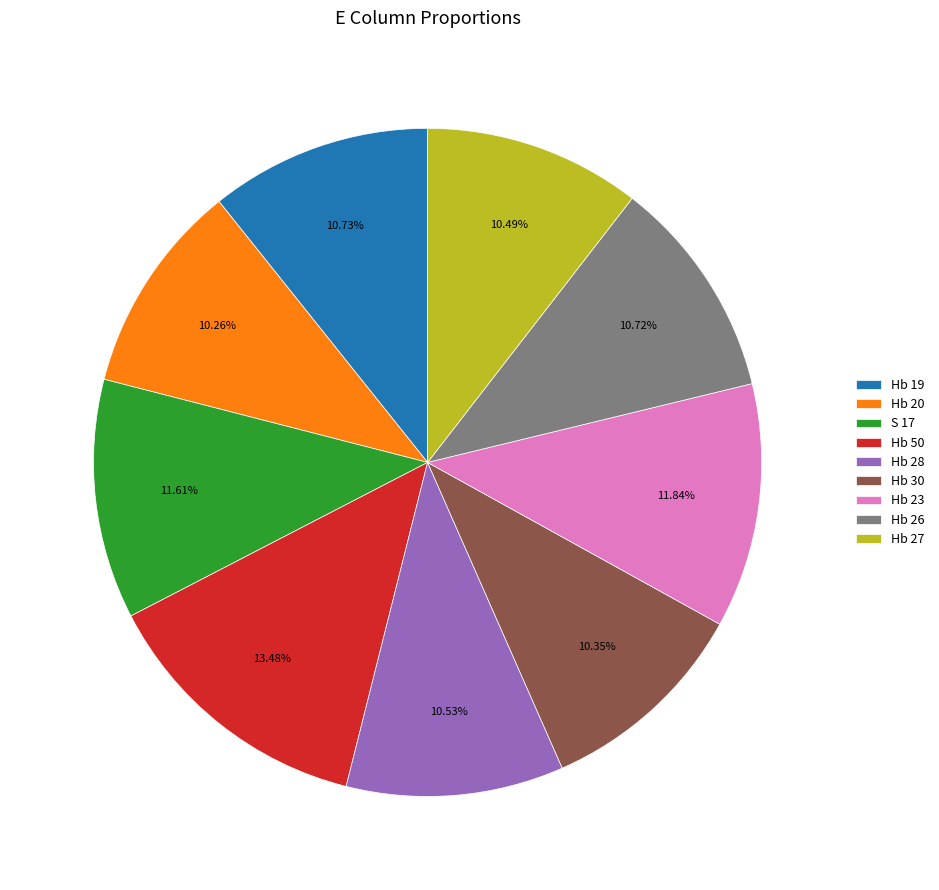

Between Hb 27 and Hb 23, which is larger?

Hb 23